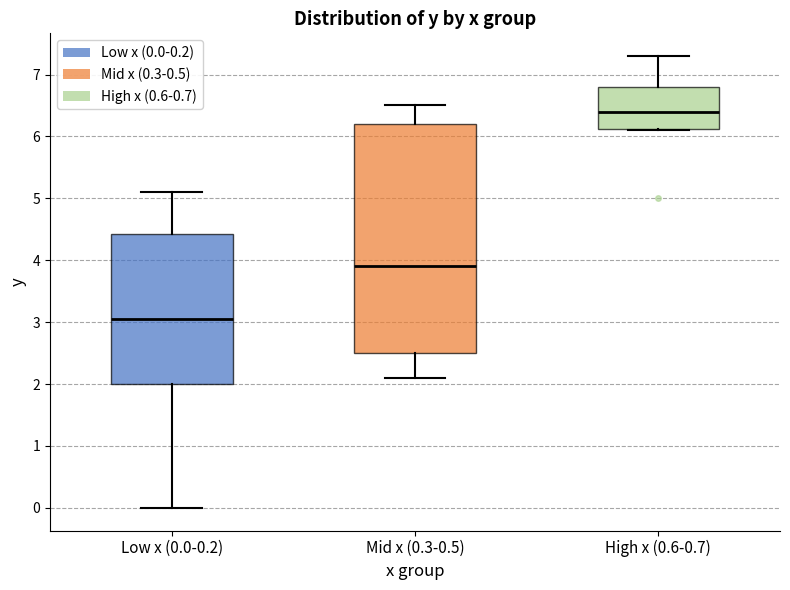

Reading left to right, transcribe this box plot: for each box, give where its median line is, the range the box spans, and where its two whiskers end, as read against the y-axis. The values are not printed on the chart, so give them approximately, as read against the axis.

Low x (0.0-0.2): median 3.1, box 2.0 to 4.4, whiskers 0.0 to 5.1
Mid x (0.3-0.5): median 3.9, box 2.5 to 6.2, whiskers 2.1 to 6.5
High x (0.6-0.7): median 6.4, box 6.1 to 6.8, whiskers 6.1 to 7.3